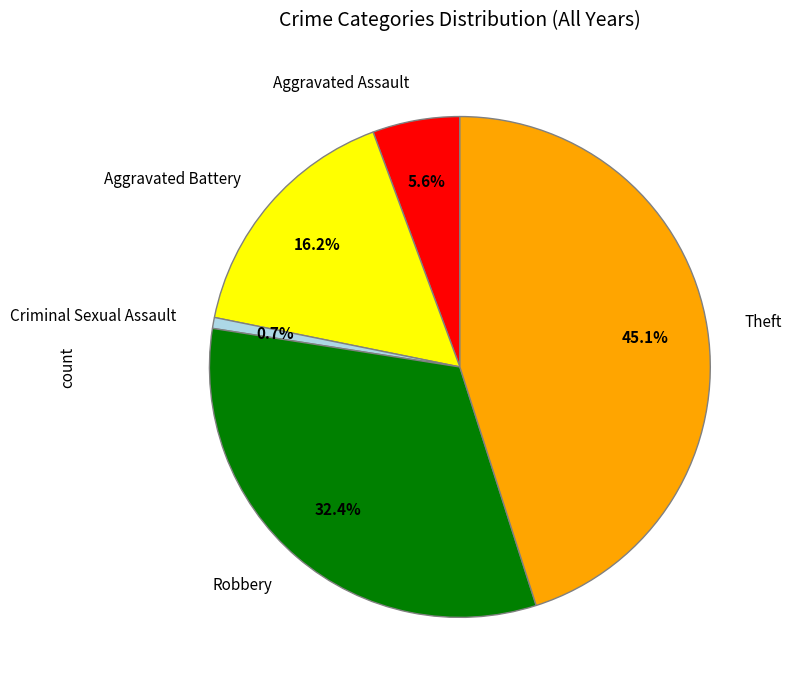

What is the smallest slice in the pie chart?

Criminal Sexual Assault